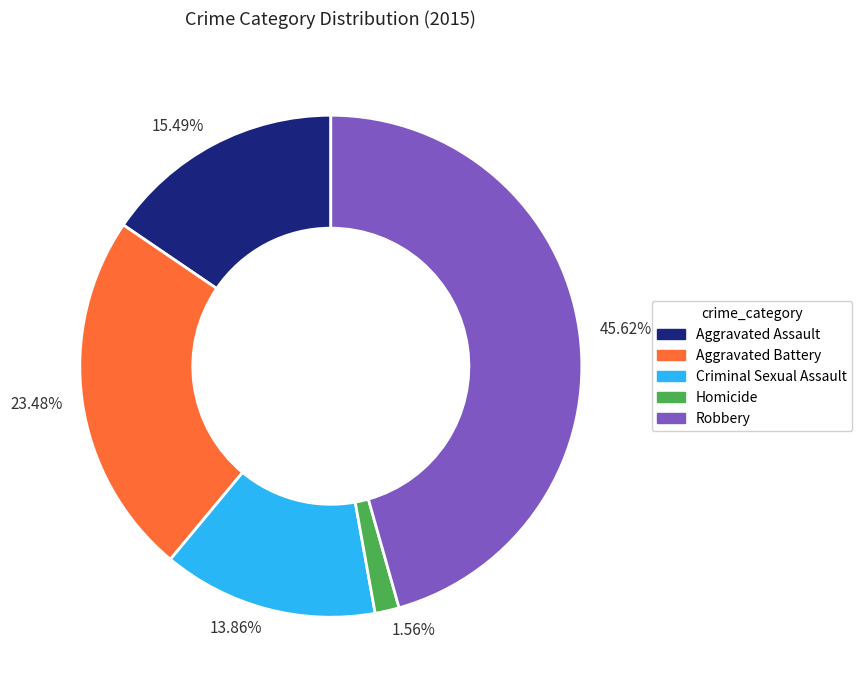

Count the number of slices in the pie.

5